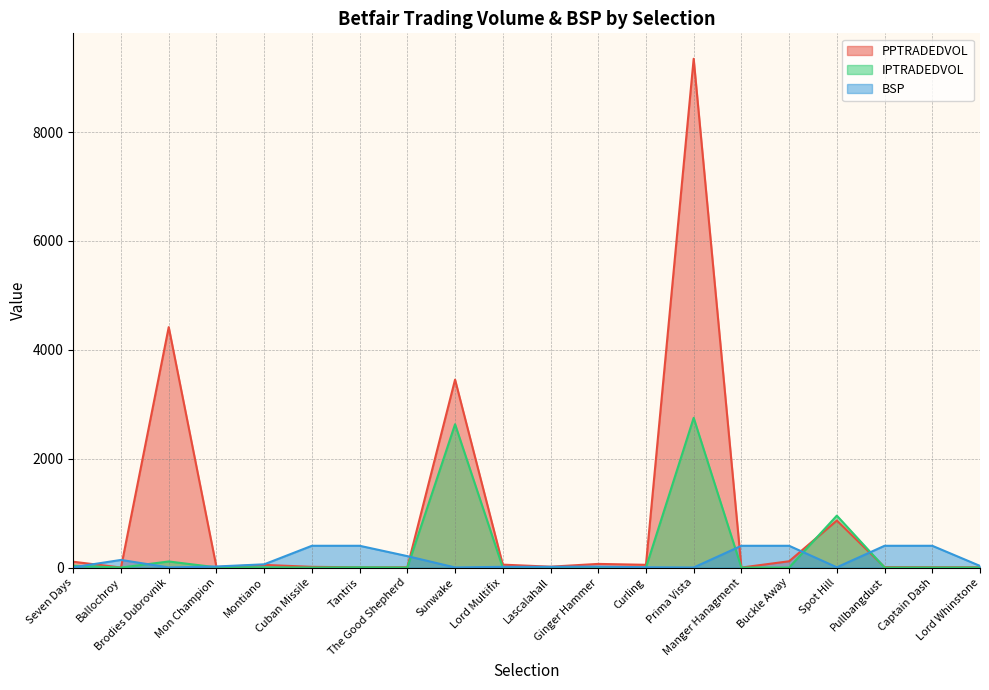

Which series has the largest total across all categories?

PPTRADEDVOL